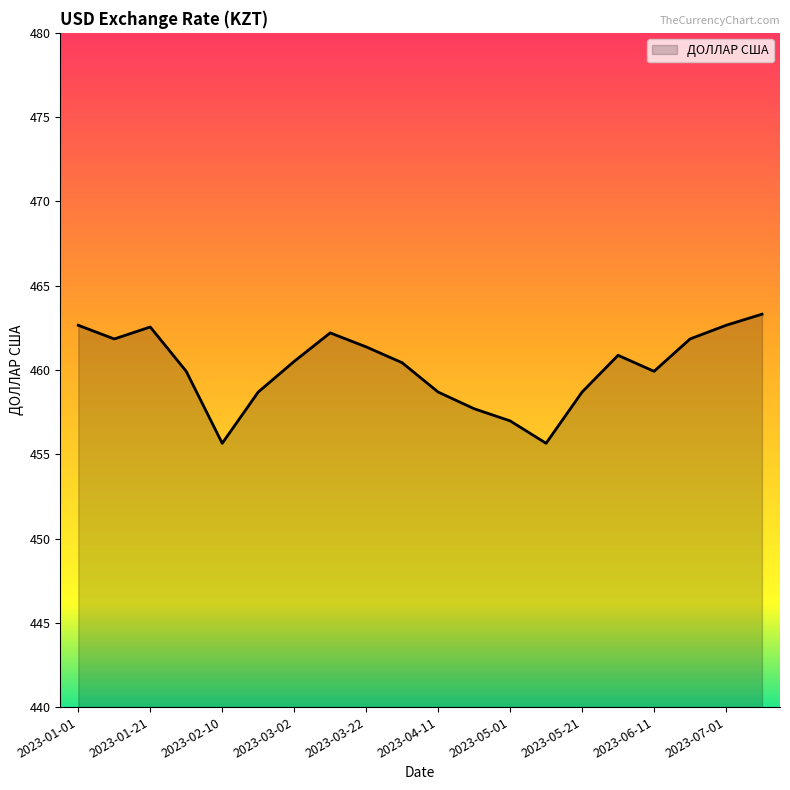

What is the greatest value displayed?

463.3